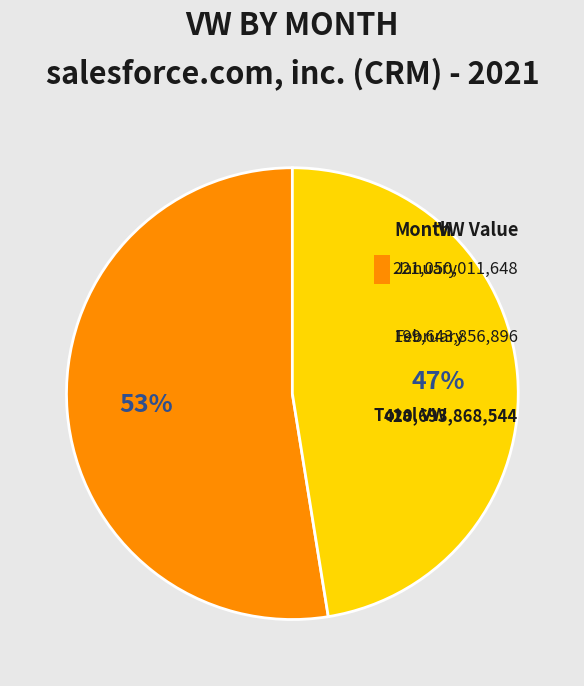

Is there any slice that represents more than half of the pie?

Yes